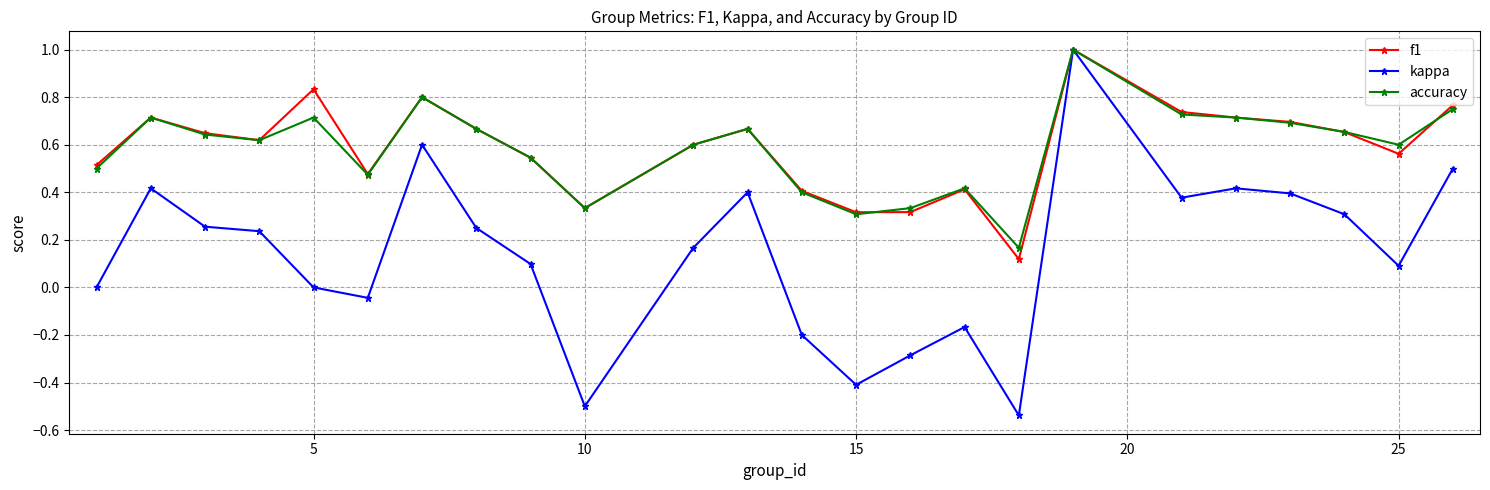

Which series has the widest spread of values?

kappa